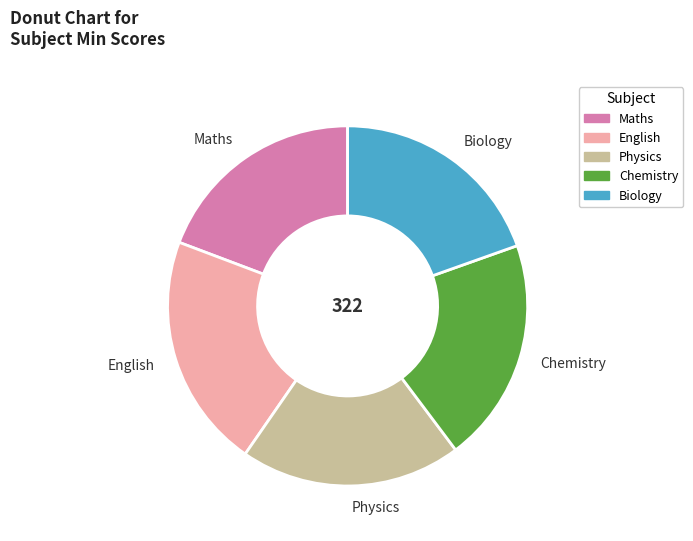

Is there a majority slice in this chart?

No